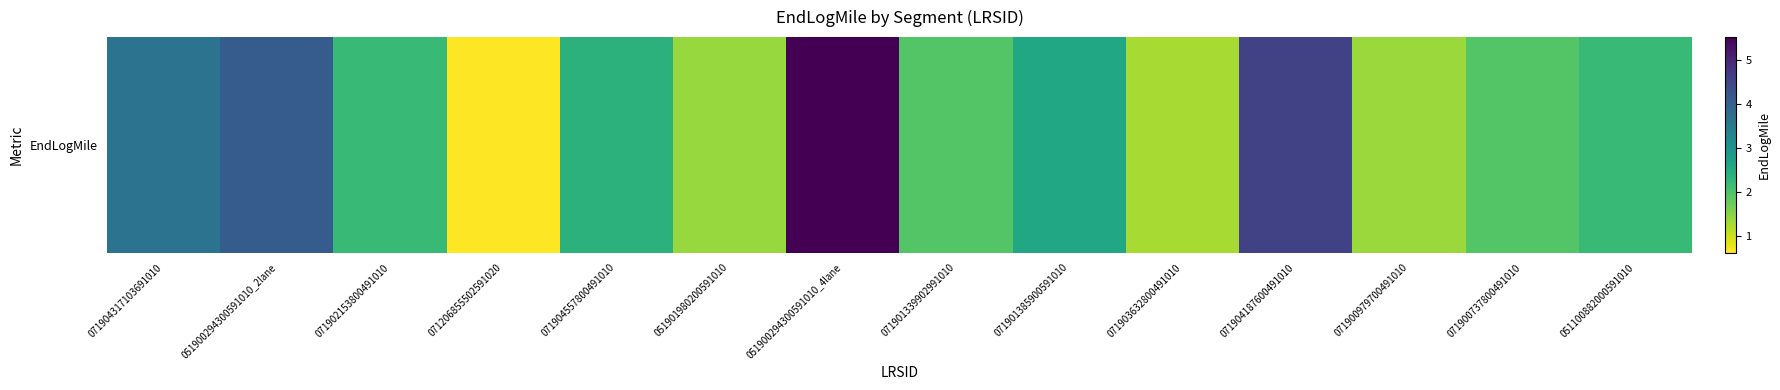

Where is the data nearest to the value 3?

071901385900591010